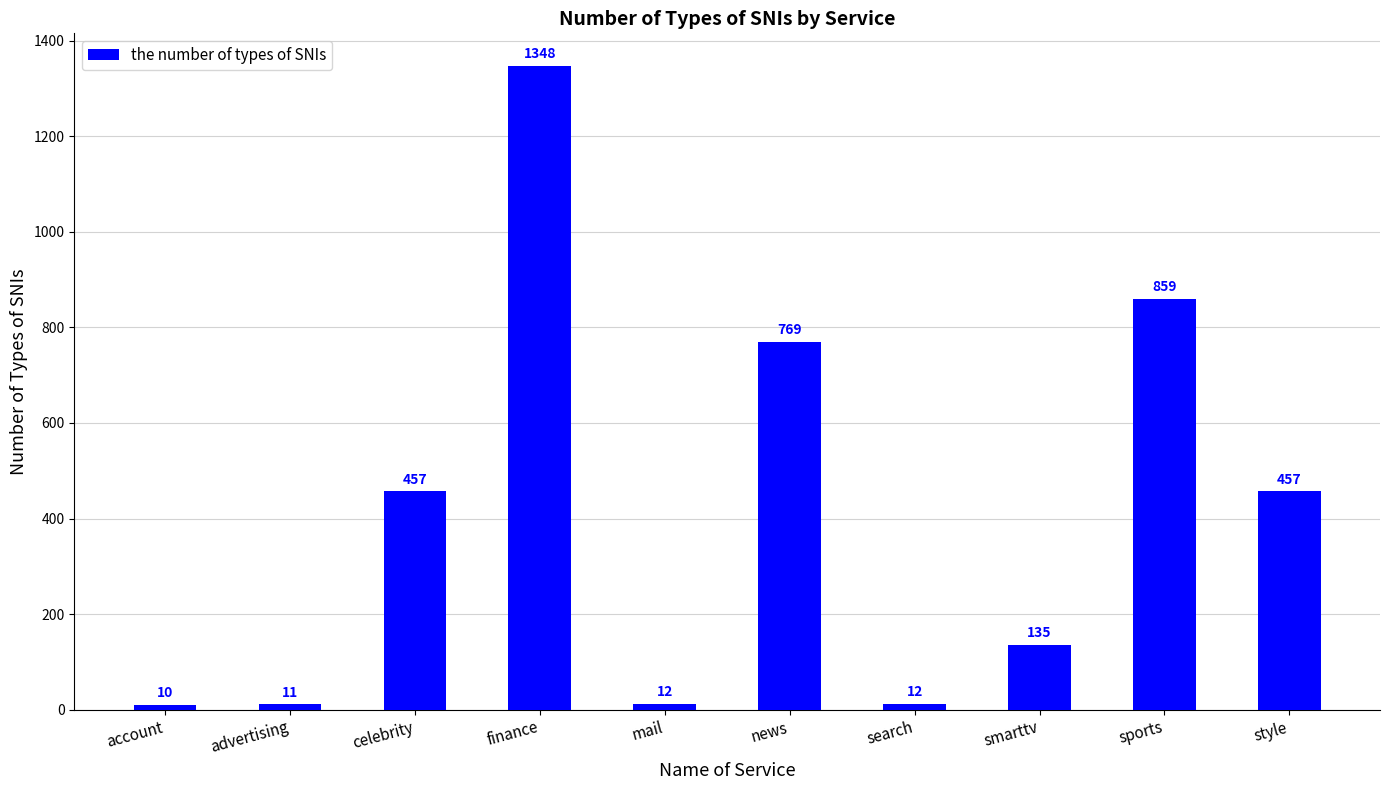

What is the change in value from celebrity to smarttv?

-322